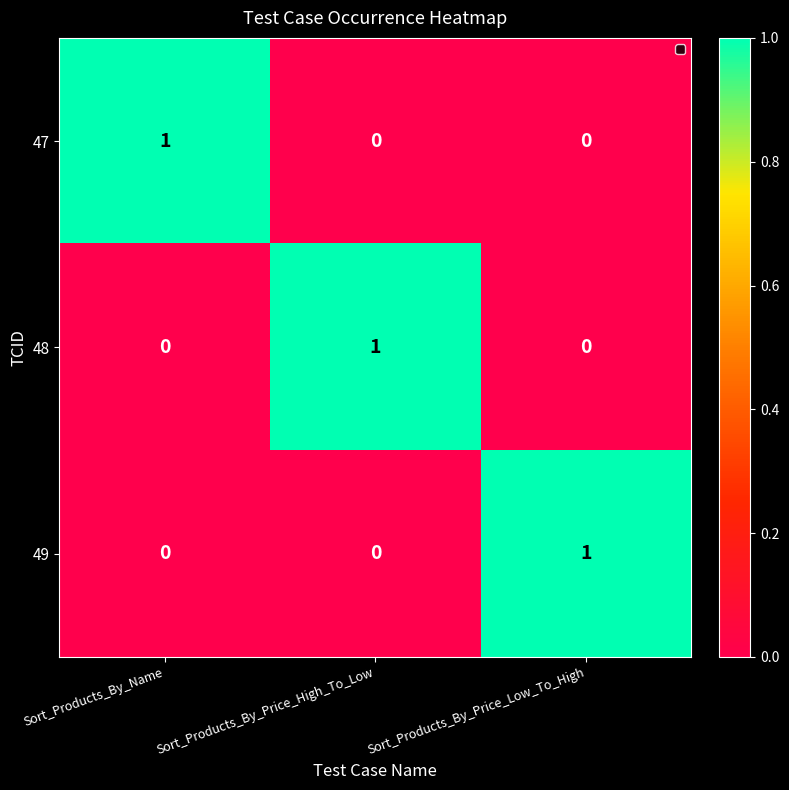

What is the difference between the highest and lowest values at Sort_Products_By_Name?

1